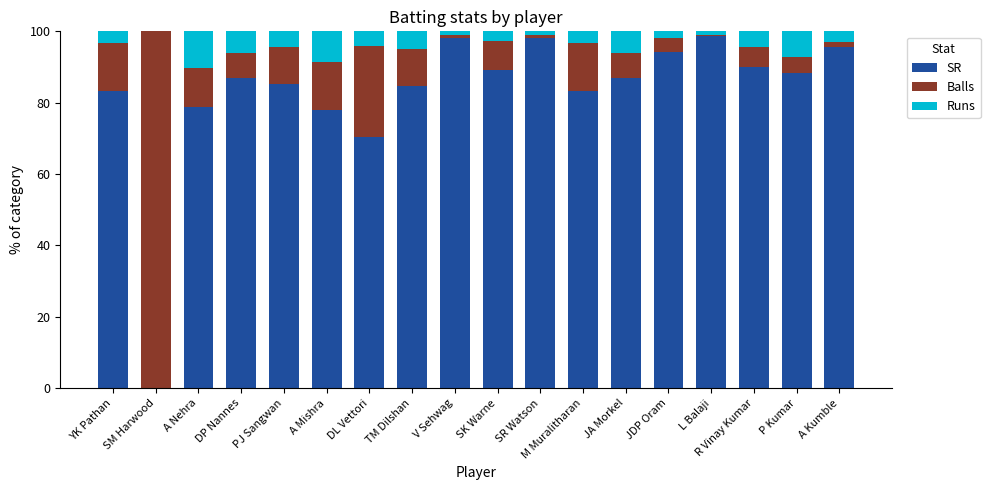

The value of SR at TM Dilshan is 84.7. True or false?

True